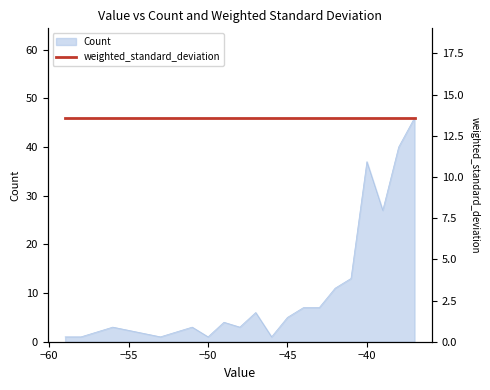

How many interior local valleys (lower than both neighbors) does the data have?

5